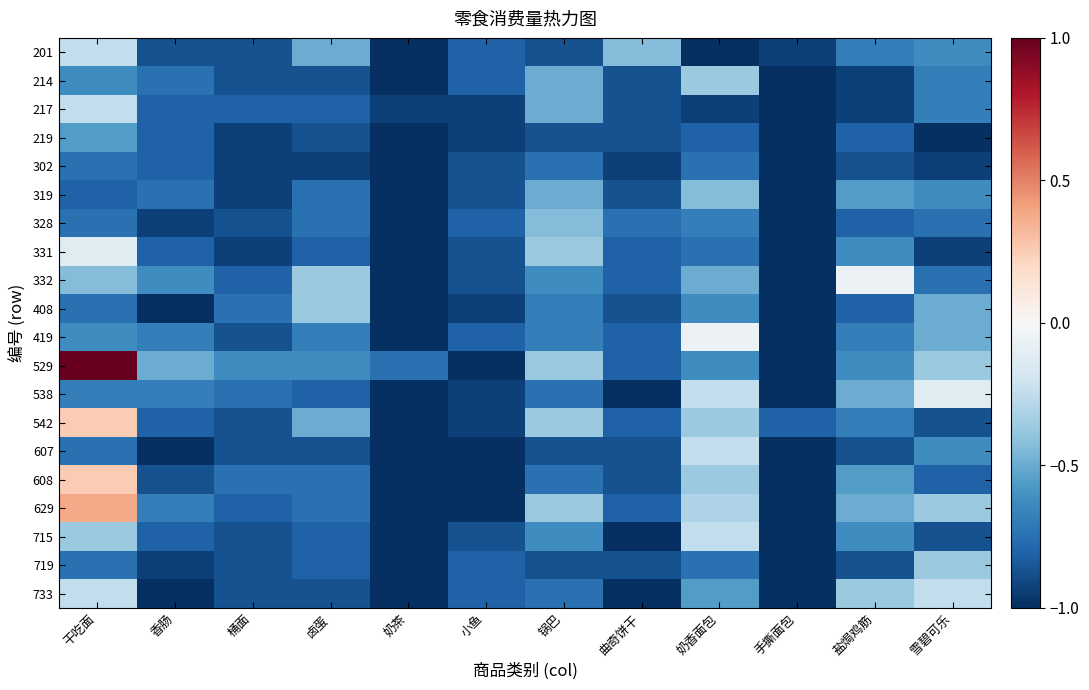

What is the total value across all series at 曲奇饼干?

-17.0